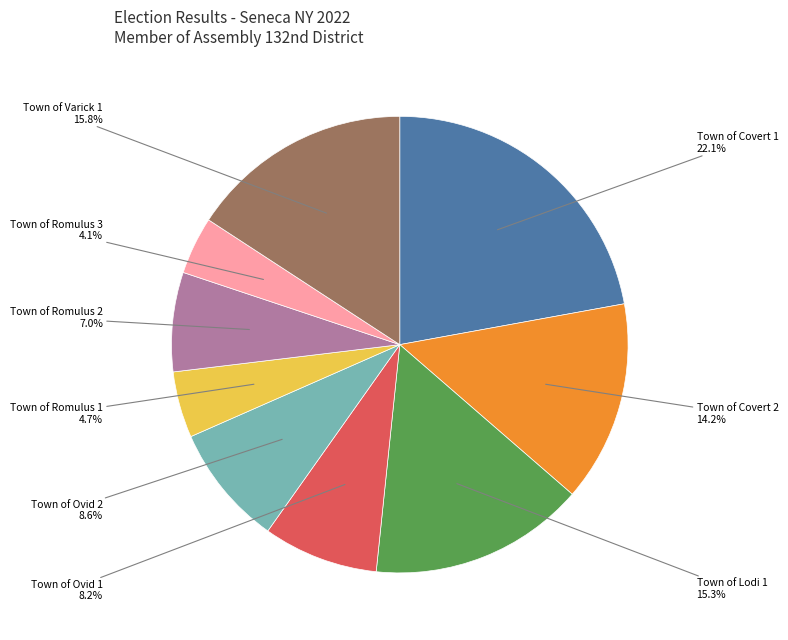

What percentage is the Town of Ovid 1 slice, to the nearest percent?

8%